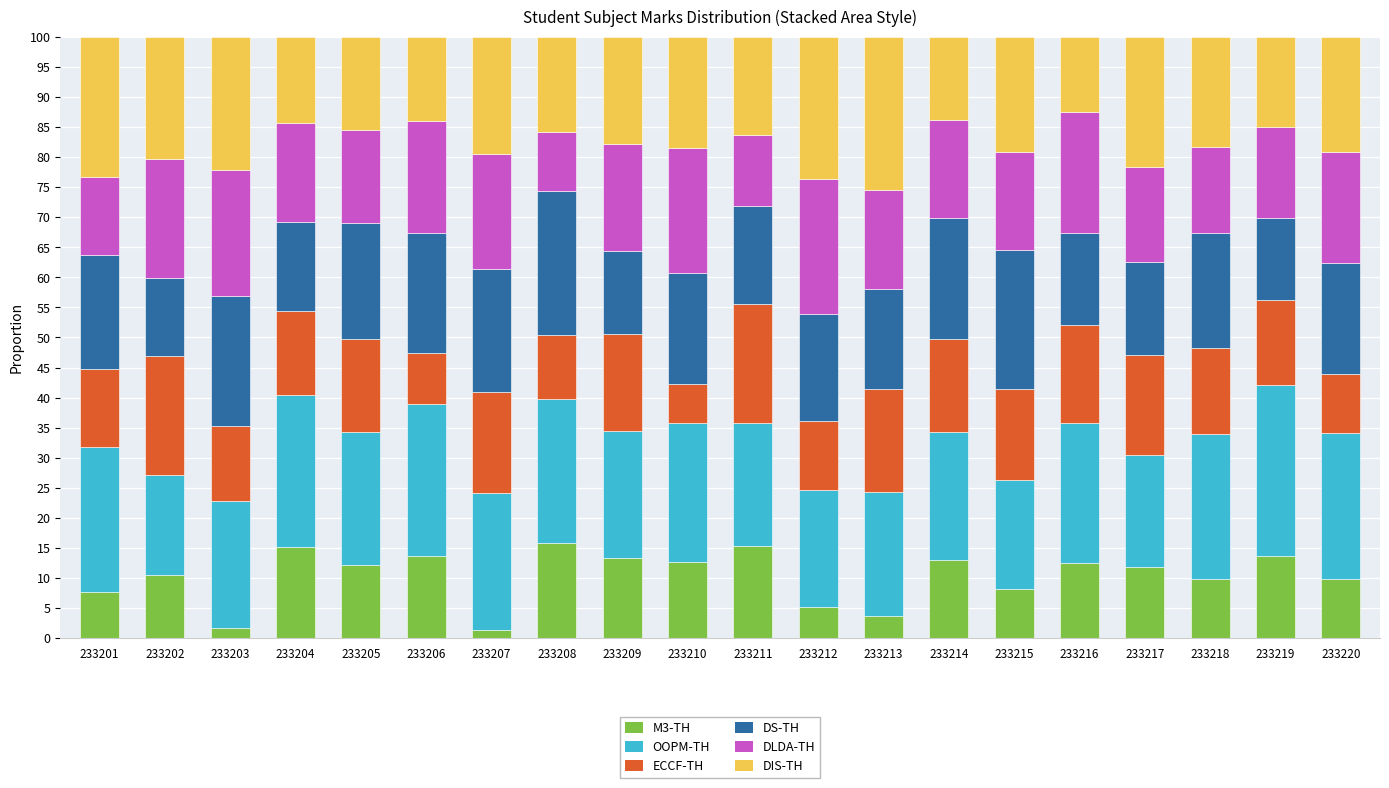

What is the total value across all series at 233201?

100.0